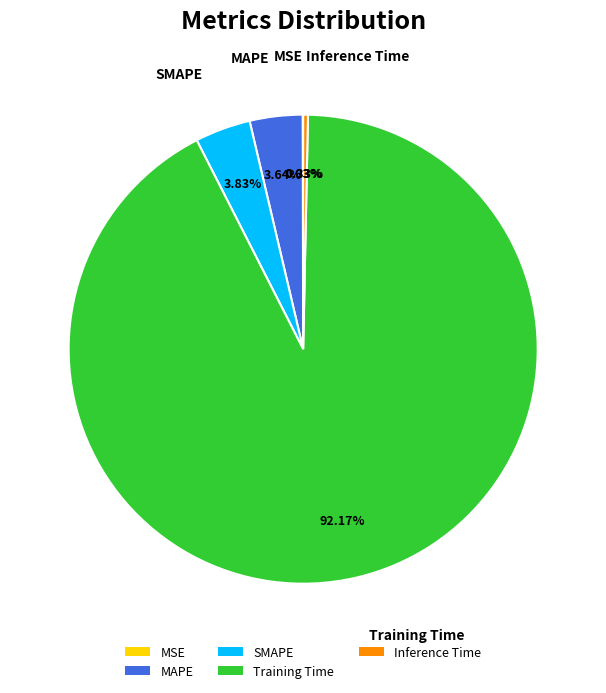

Which category has the biggest portion of the pie?

Training Time